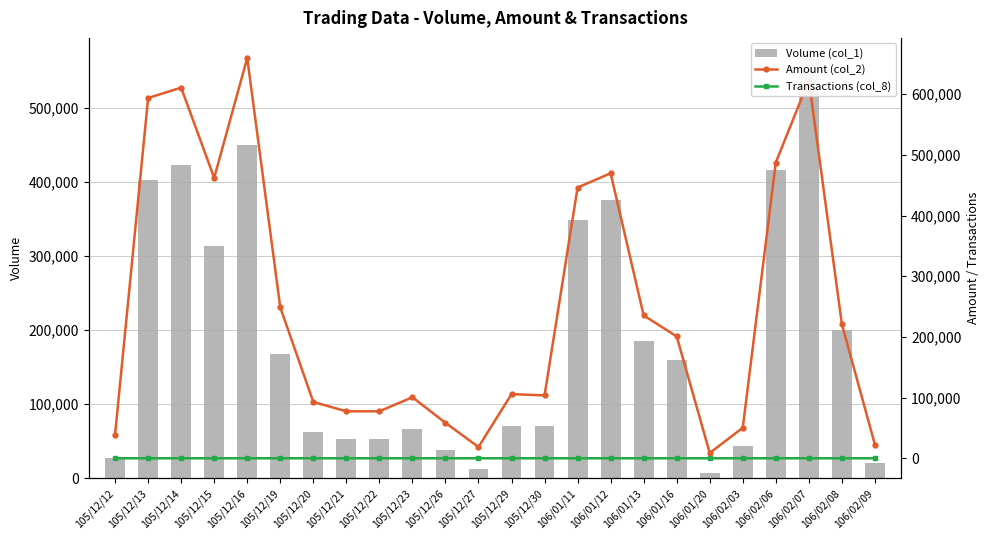

Between 105/12/29 and 106/01/13, which series saw the biggest shift?

Amount (col_2)